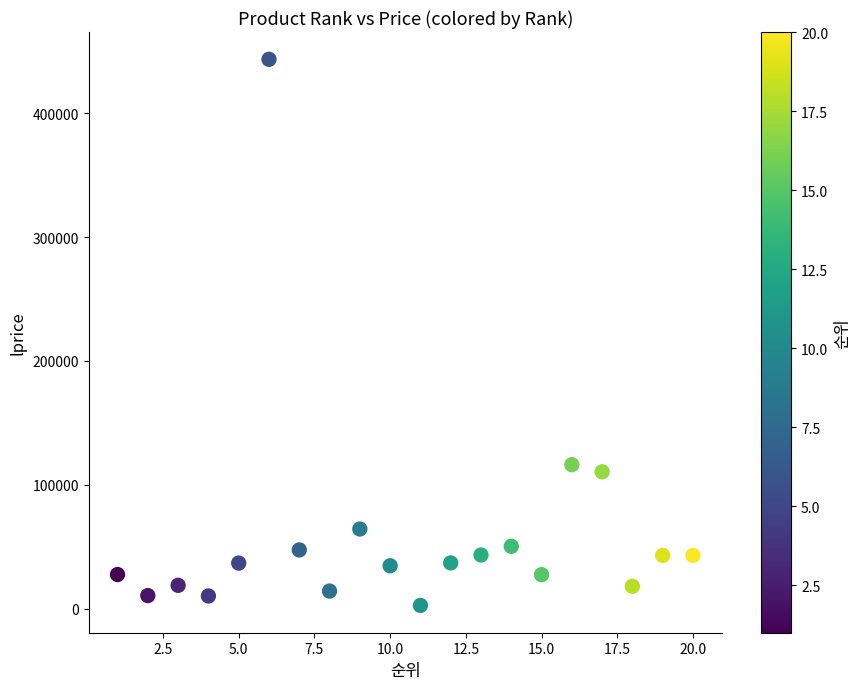

What Y value in the scatter plot is closest to 223115?

116255